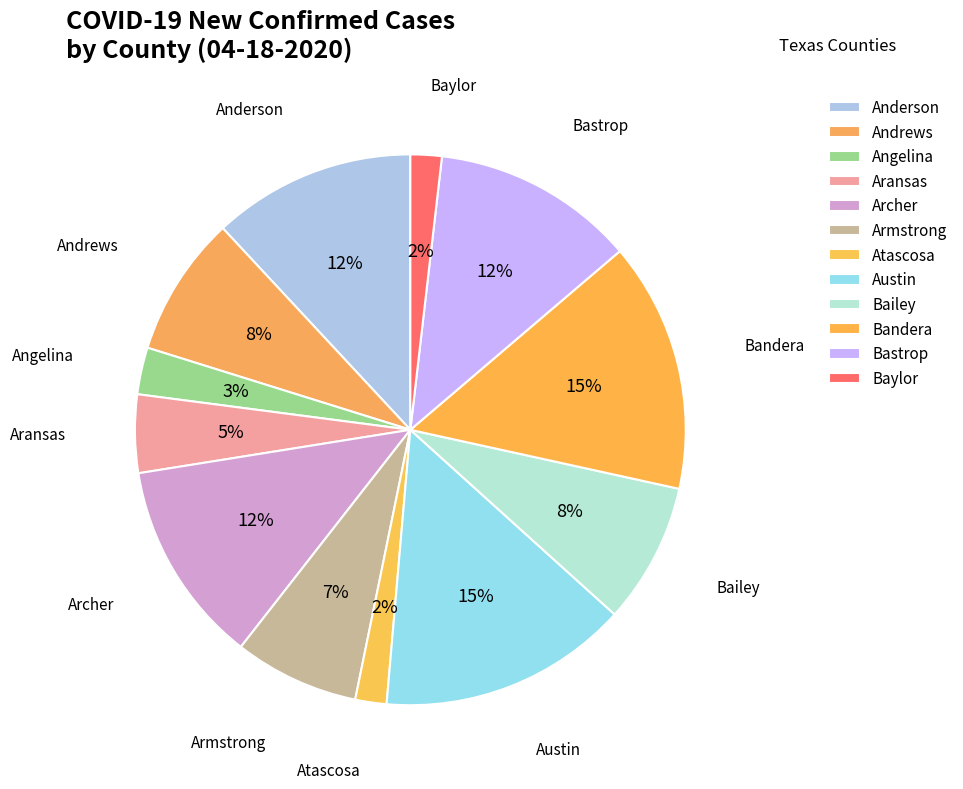

Combined, what portion of the pie is Armstrong and Angelina?

10.1%